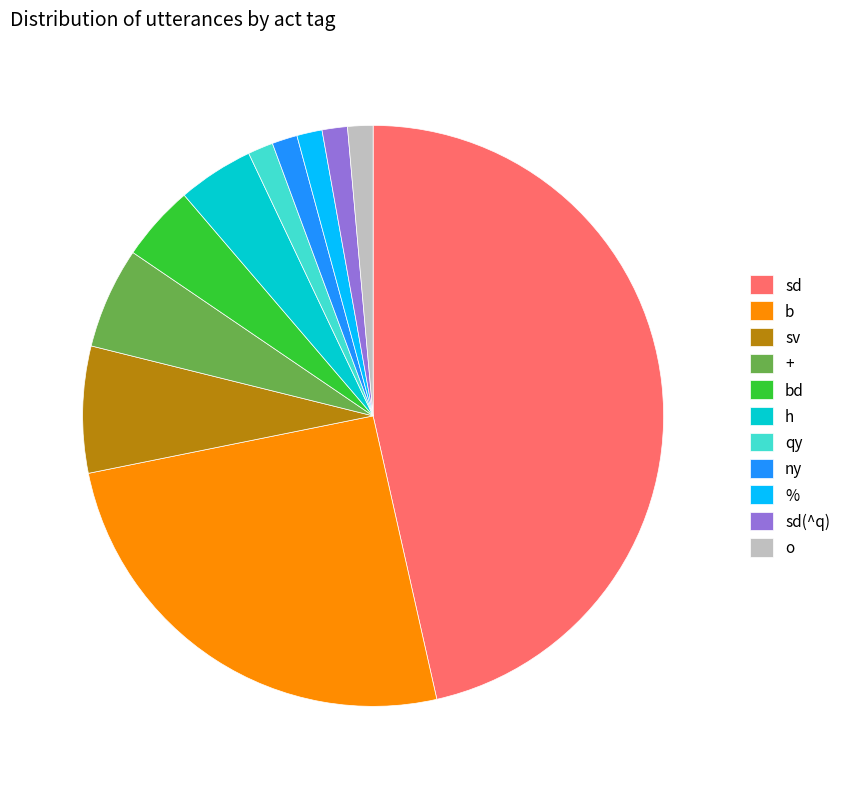

What is the largest slice in the pie chart?

sd